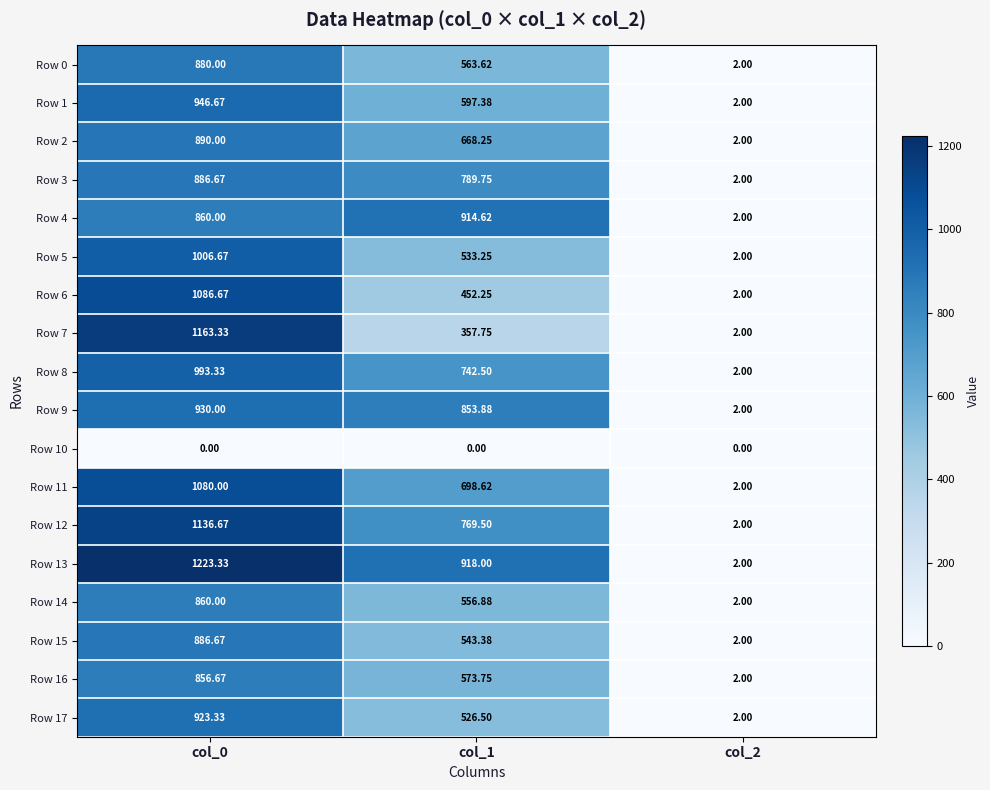

At how many categories does at least one series exceed 350?

2